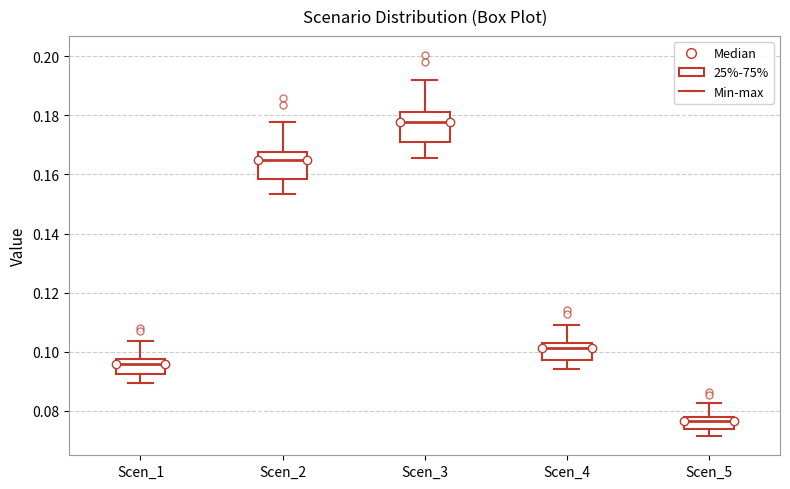

Which box's median line is the lowest?

Scen_5